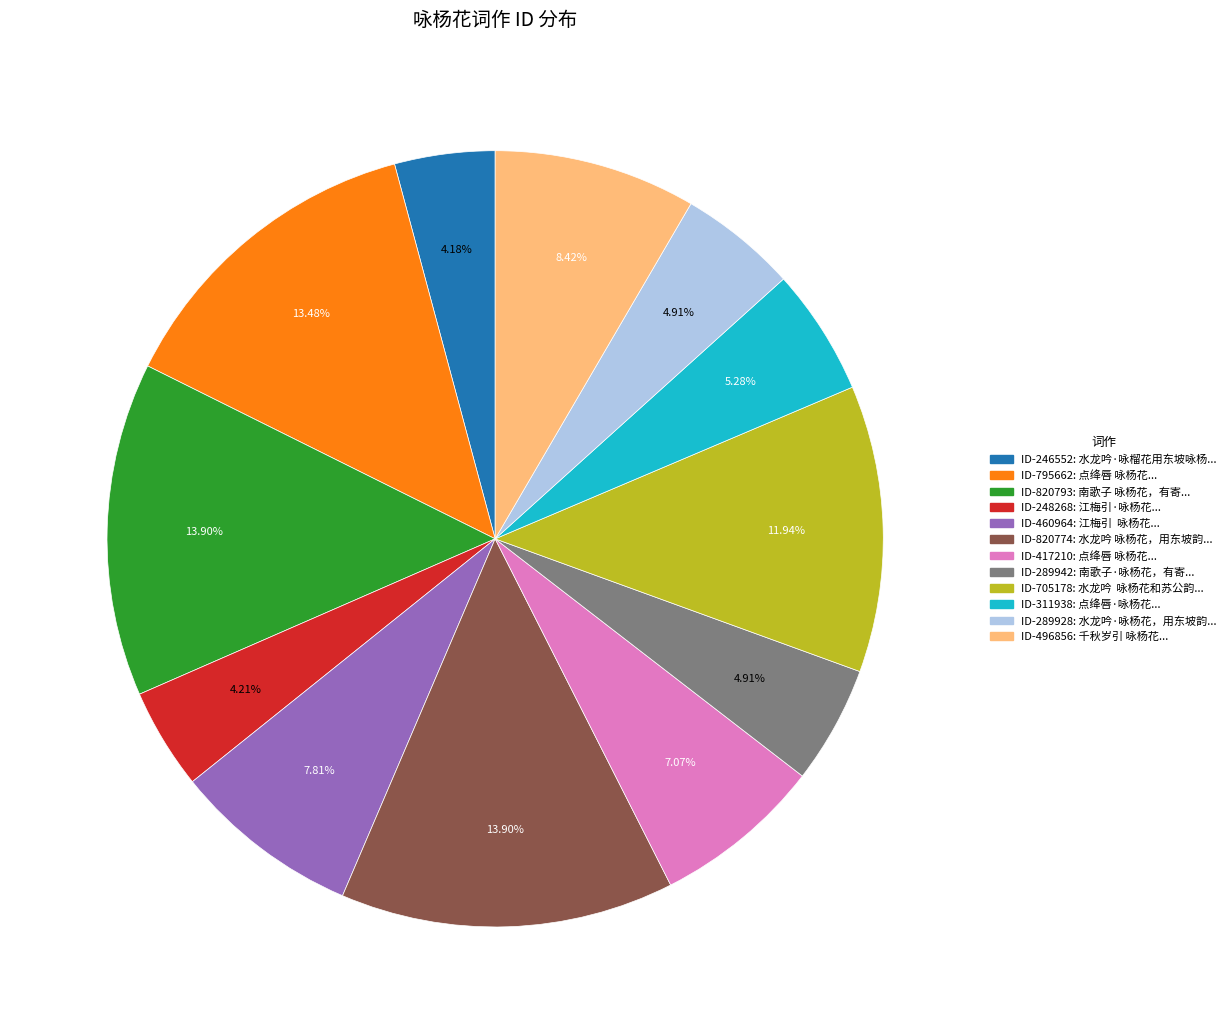

Does any single category account for the majority?

No